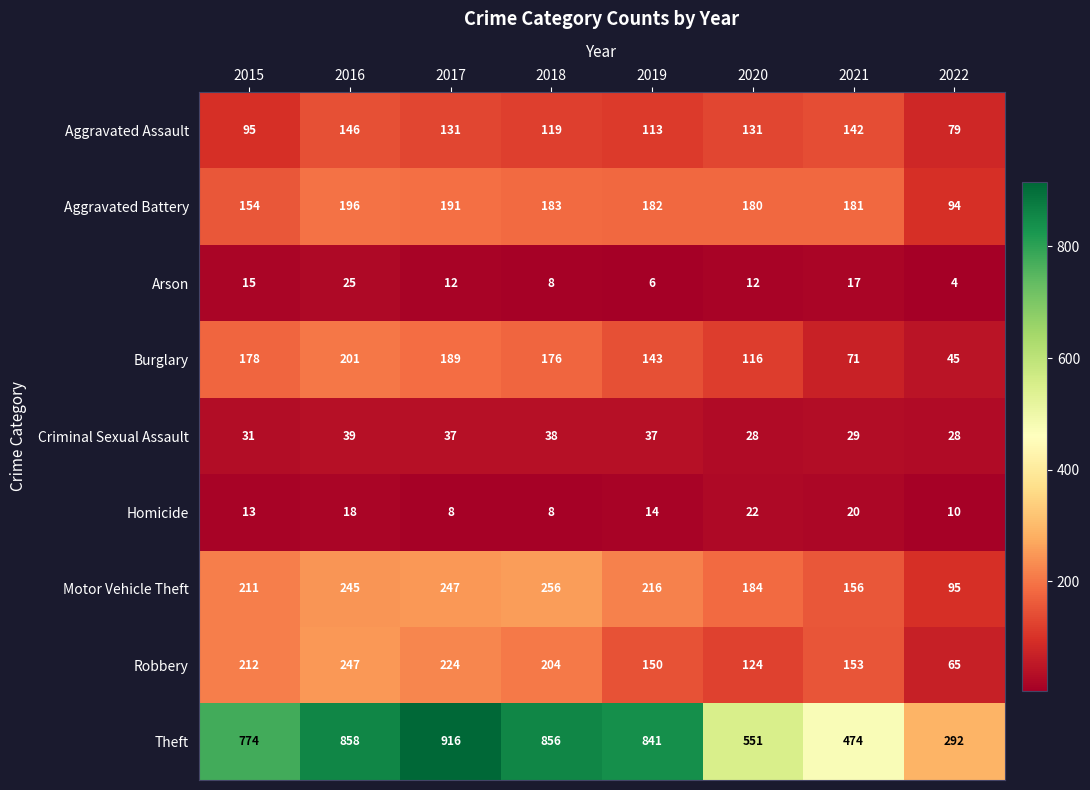

Which series has the largest range (max minus min)?

Theft